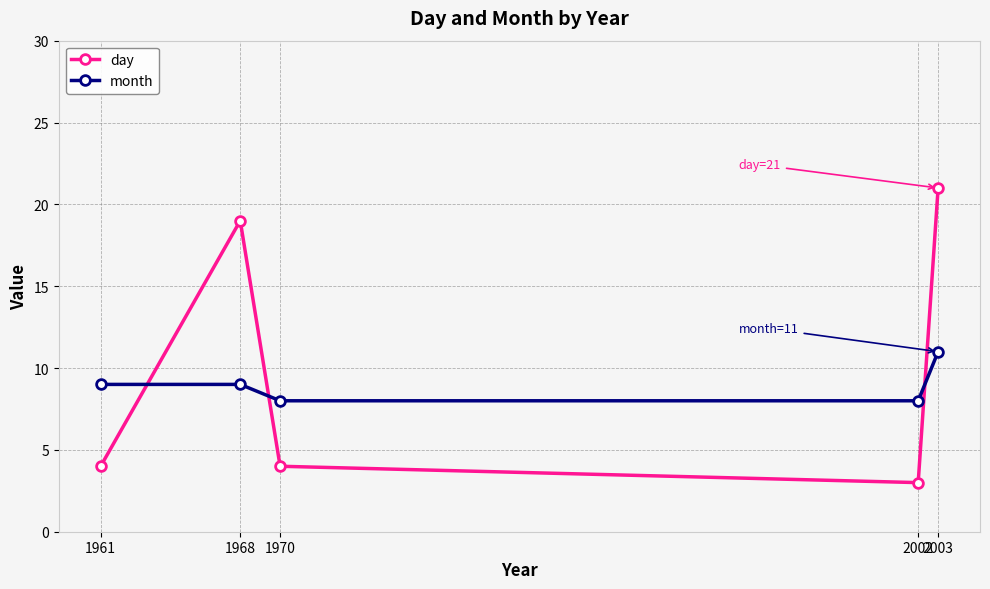

Between which two adjacent categories do day and month first intersect?

1961 and 1968